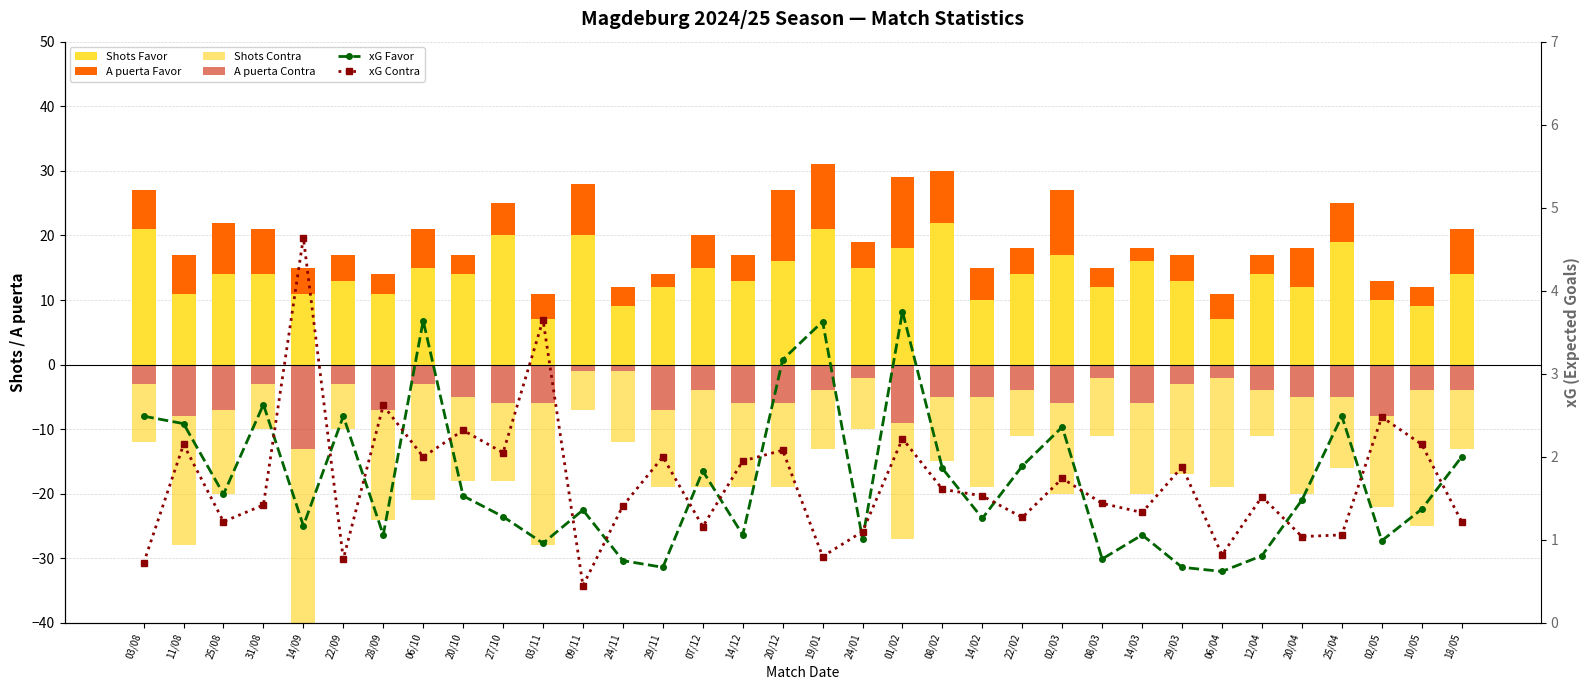

What is the total value across all series at 10/05?

40.5